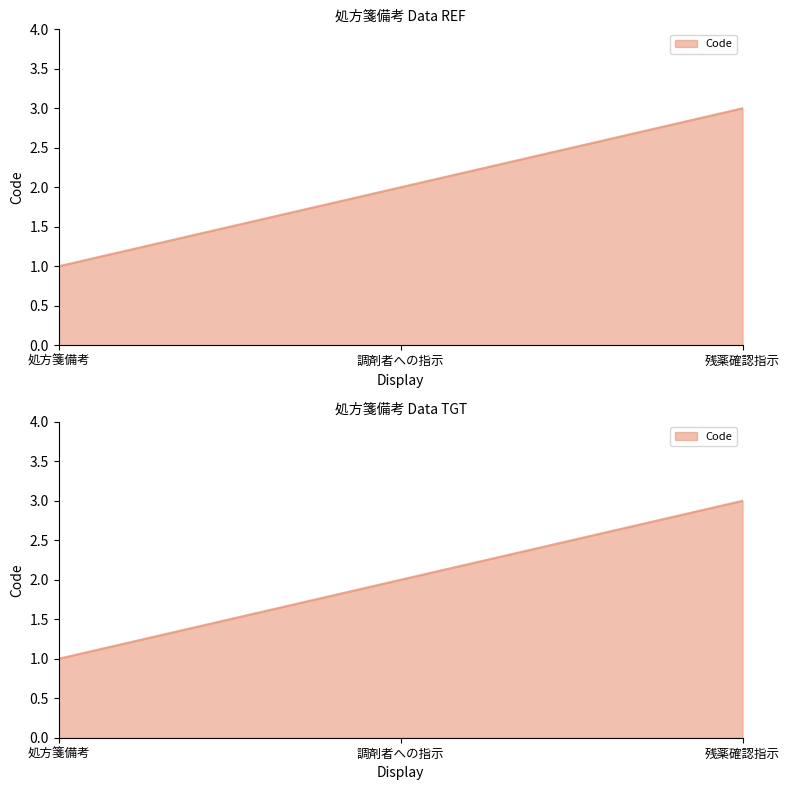

At which label is the value closest to 2?

調剤者への指示